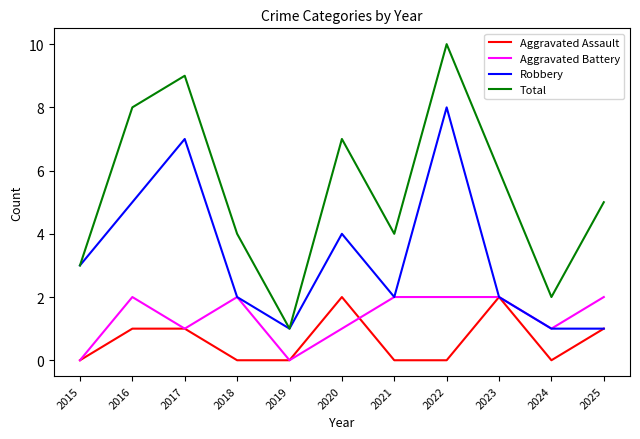

Reading right to left, extract all data points from this chart.

Aggravated Assault: 2025=1	2024=0	2023=2	2022=0	2021=0	2020=2	2019=0	2018=0	2017=1	2016=1	2015=0
Aggravated Battery: 2025=2	2024=1	2023=2	2022=2	2021=2	2020=1	2019=0	2018=2	2017=1	2016=2	2015=0
Robbery: 2025=1	2024=1	2023=2	2022=8	2021=2	2020=4	2019=1	2018=2	2017=7	2016=5	2015=3
Total: 2025=5	2024=2	2023=6	2022=10	2021=4	2020=7	2019=1	2018=4	2017=9	2016=8	2015=3